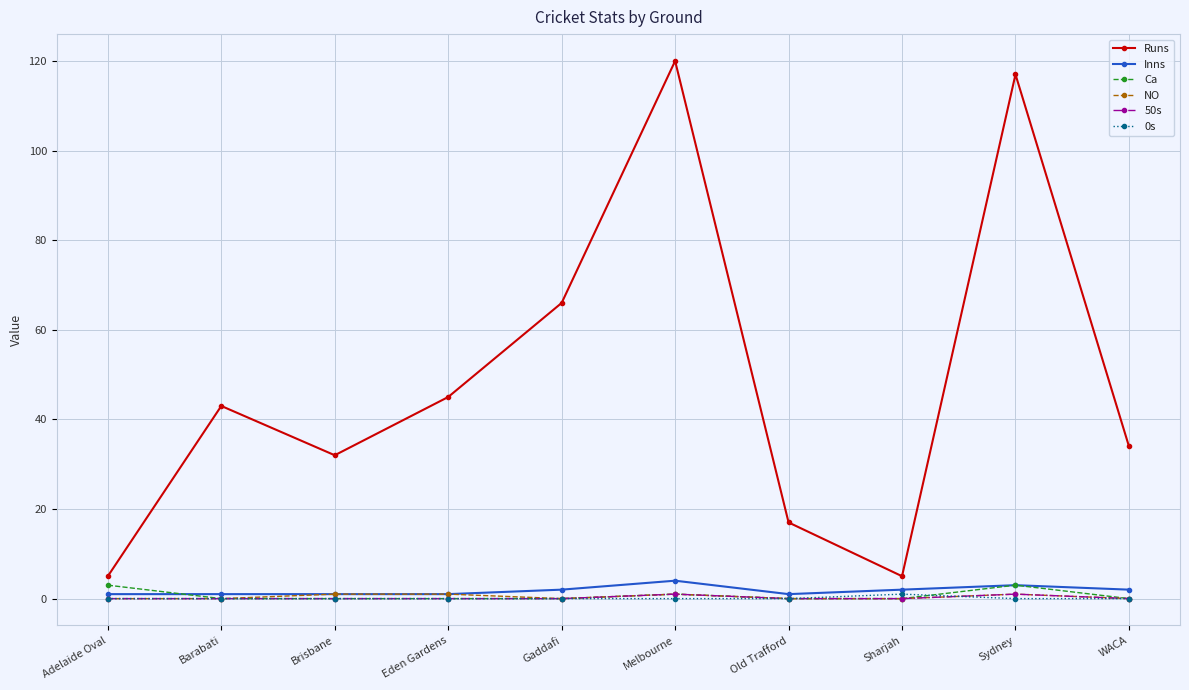

The 50s series shows 0 at Barabati. True or false?

True